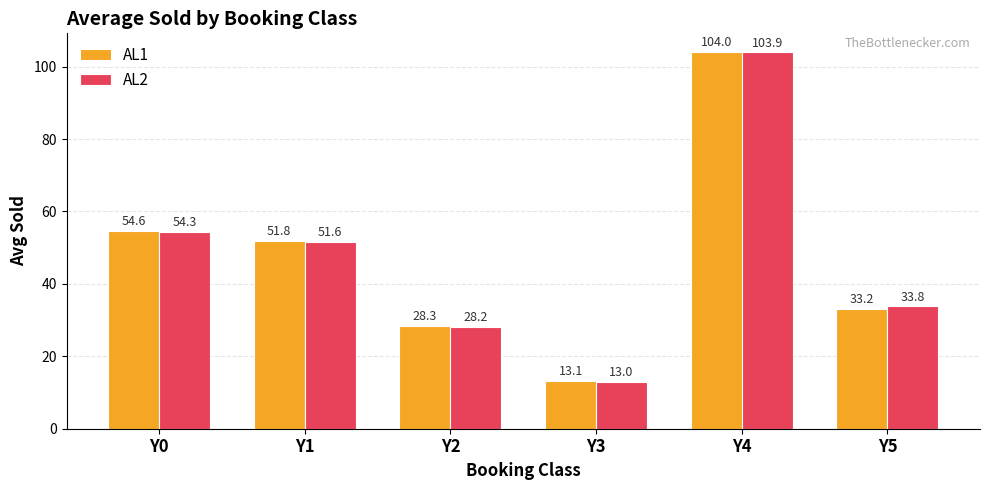

Which category has the lowest value in the AL2 series?

Y3